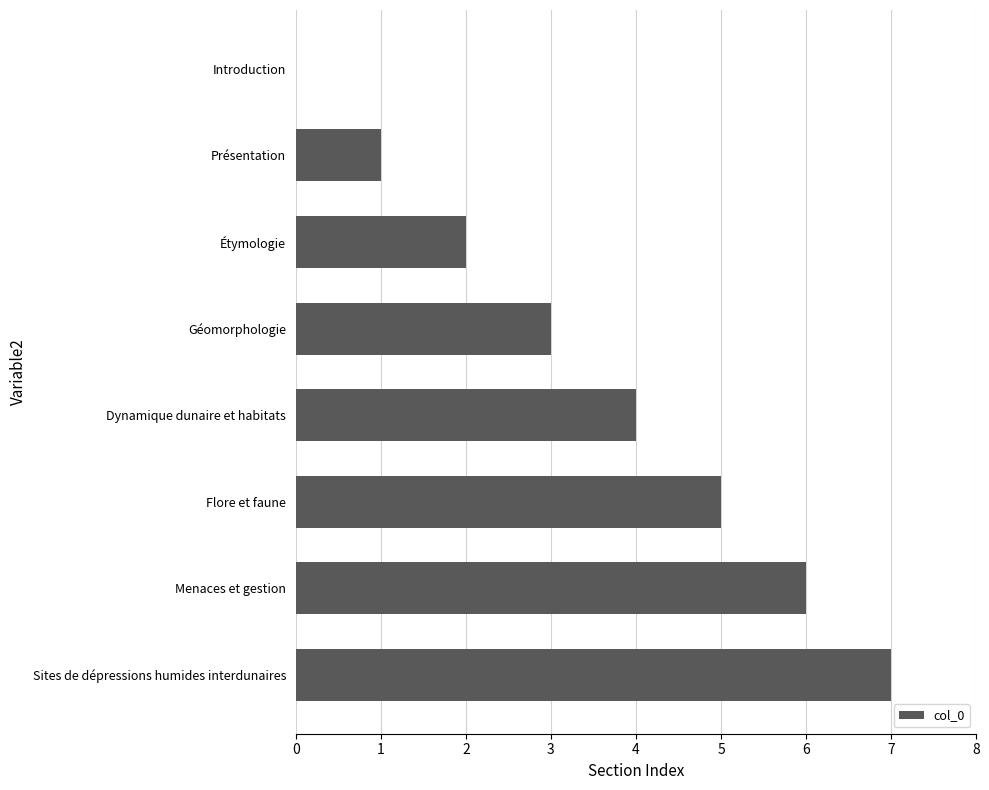

Between Dynamique dunaire et habitats and Géomorphologie, which is larger?

Dynamique dunaire et habitats